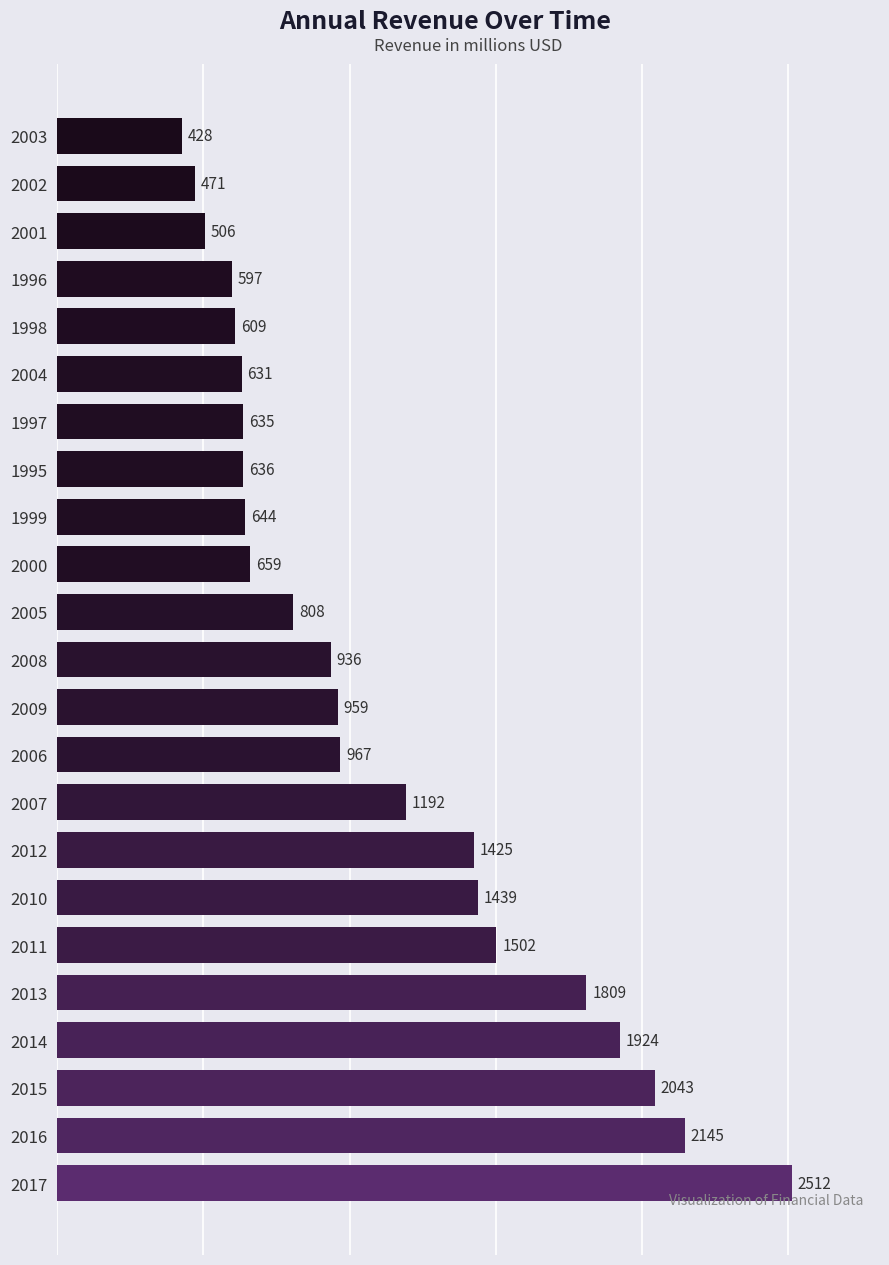

Read the value at 2004.

631.3